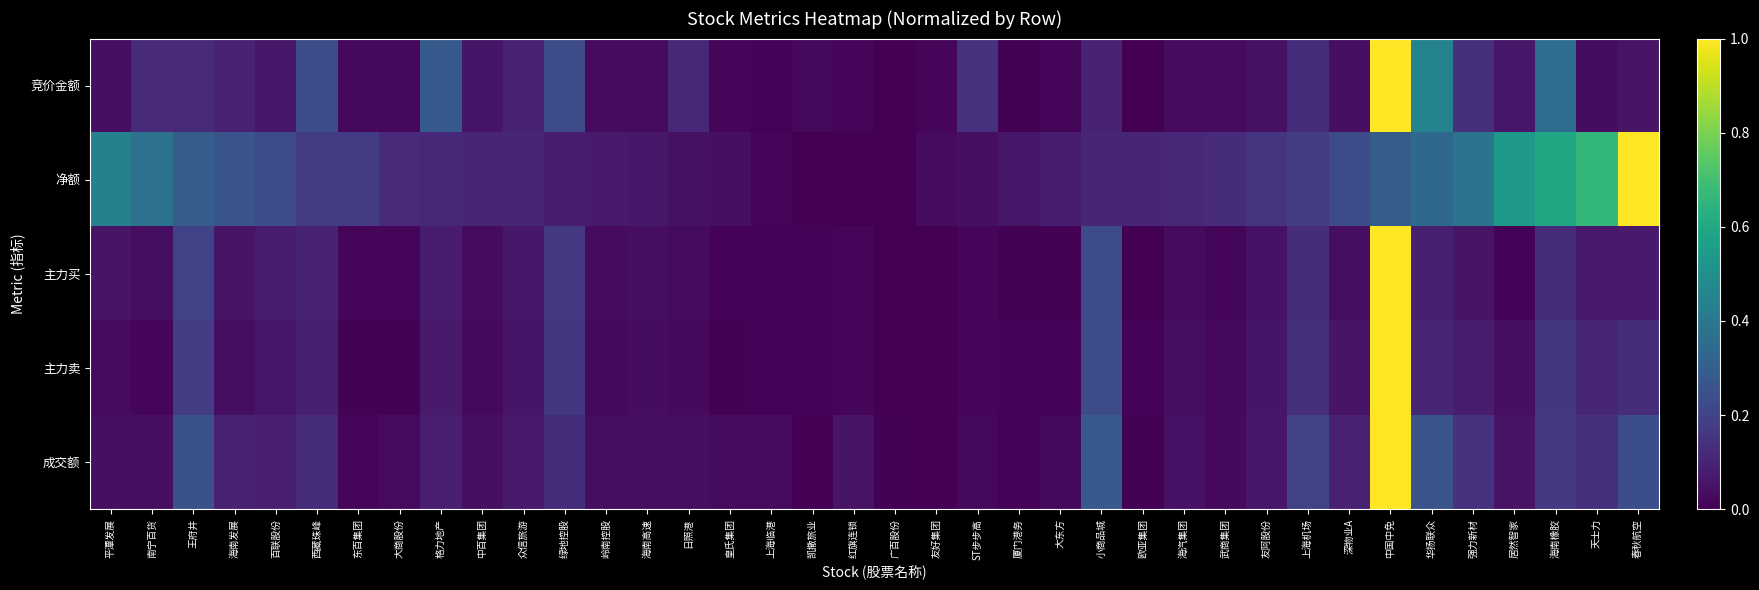

At how many categories does at least one series exceed 0?

38